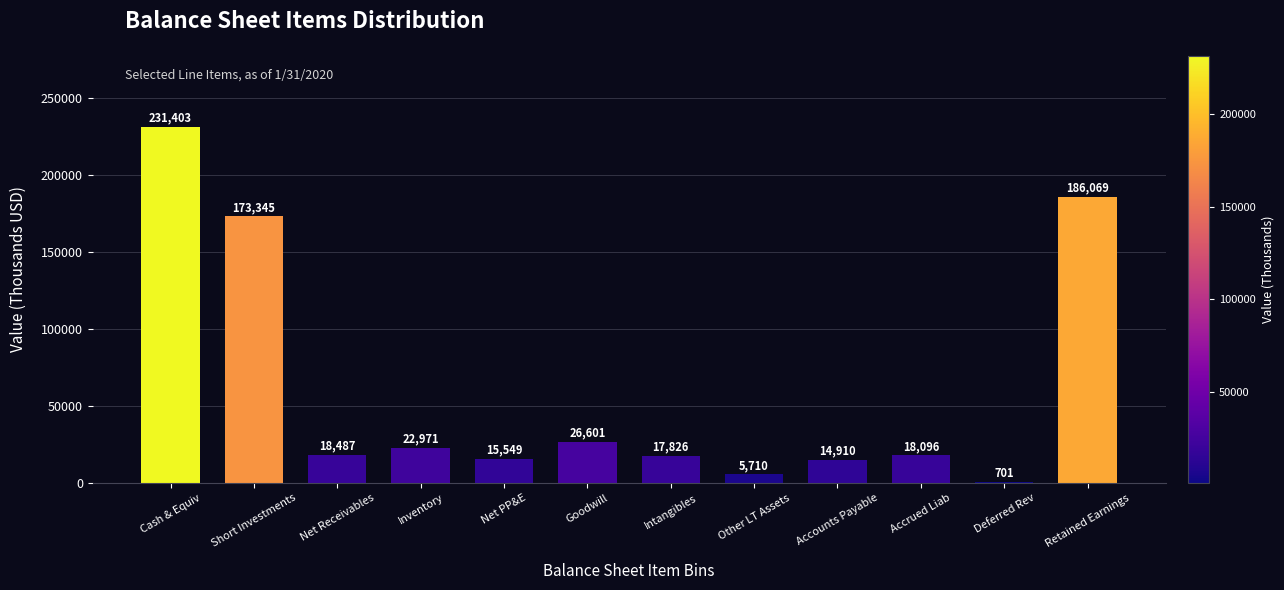

Reading left to right, transcribe all the data shown in this chart.

Cash & Equiv=231403	Short Investments=173345	Net Receivables=18487	Inventory=22971	Net PP&E=15549	Goodwill=26601	Intangibles=17826	Other LT Assets=5710	Accounts Payable=14910	Accrued Liab=18096	Deferred Rev=701	Retained Earnings=186069